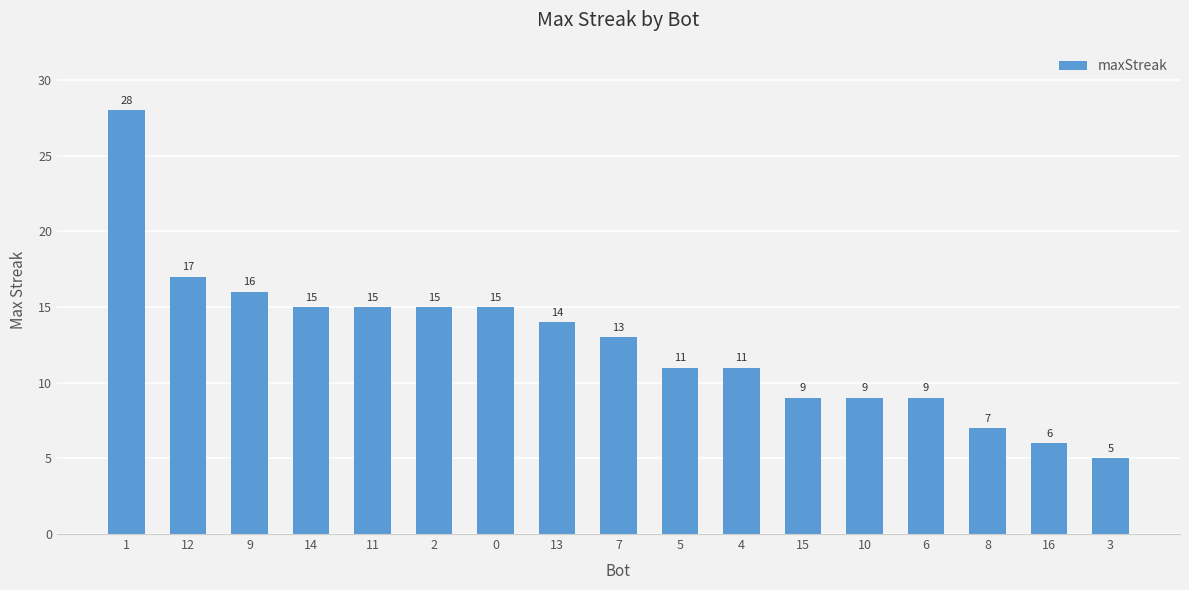

What is the difference between the values at 3 and 10?

4